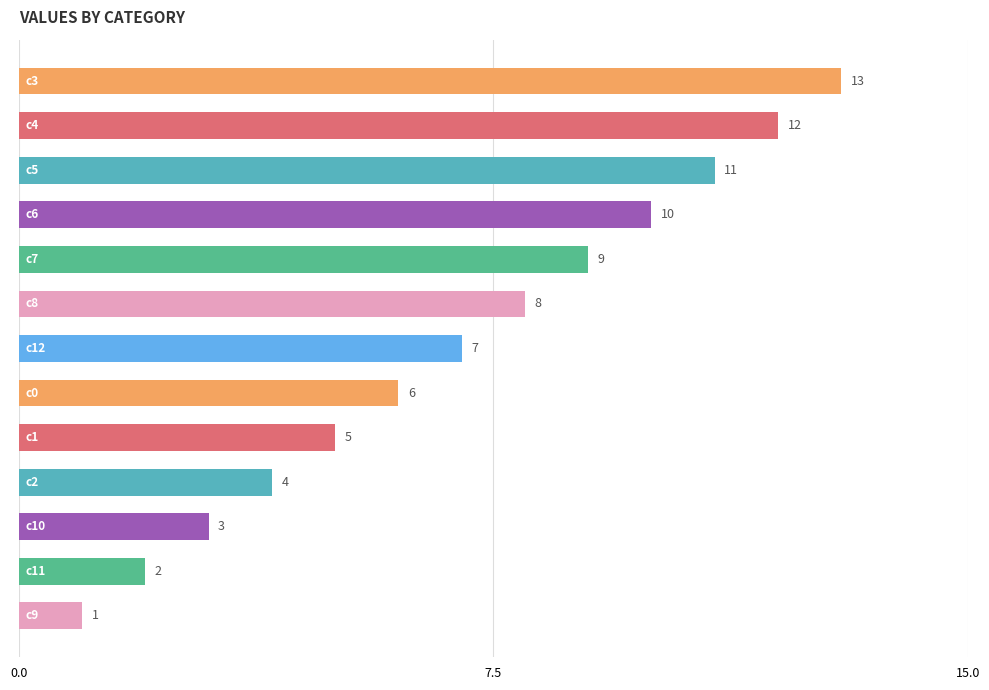

What is the sum of all values?

91